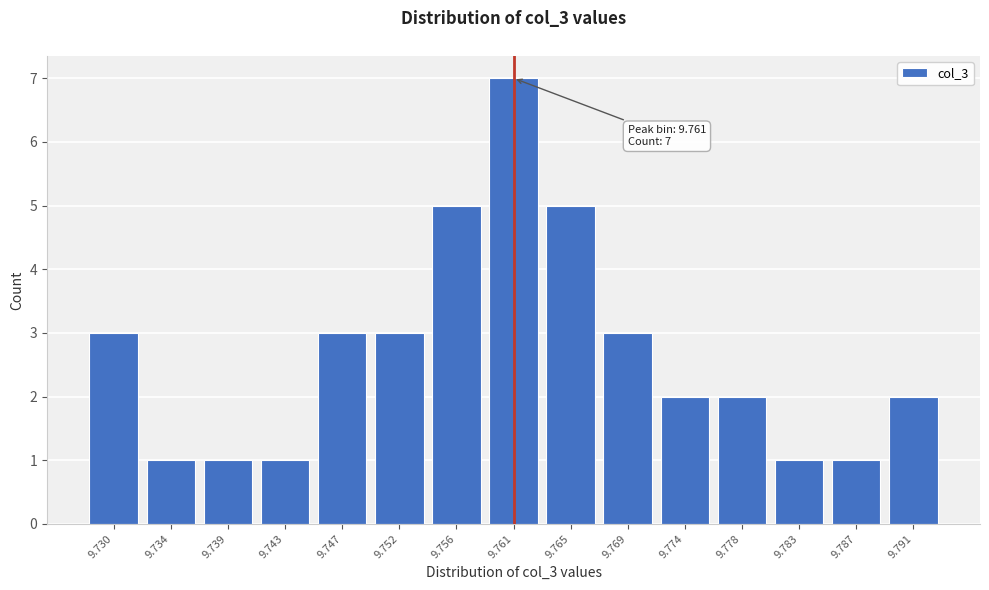

Reading right to left, extract all data points from this chart.

2	1	1	2	2	3	5	7	5	3	3	1	1	1	3